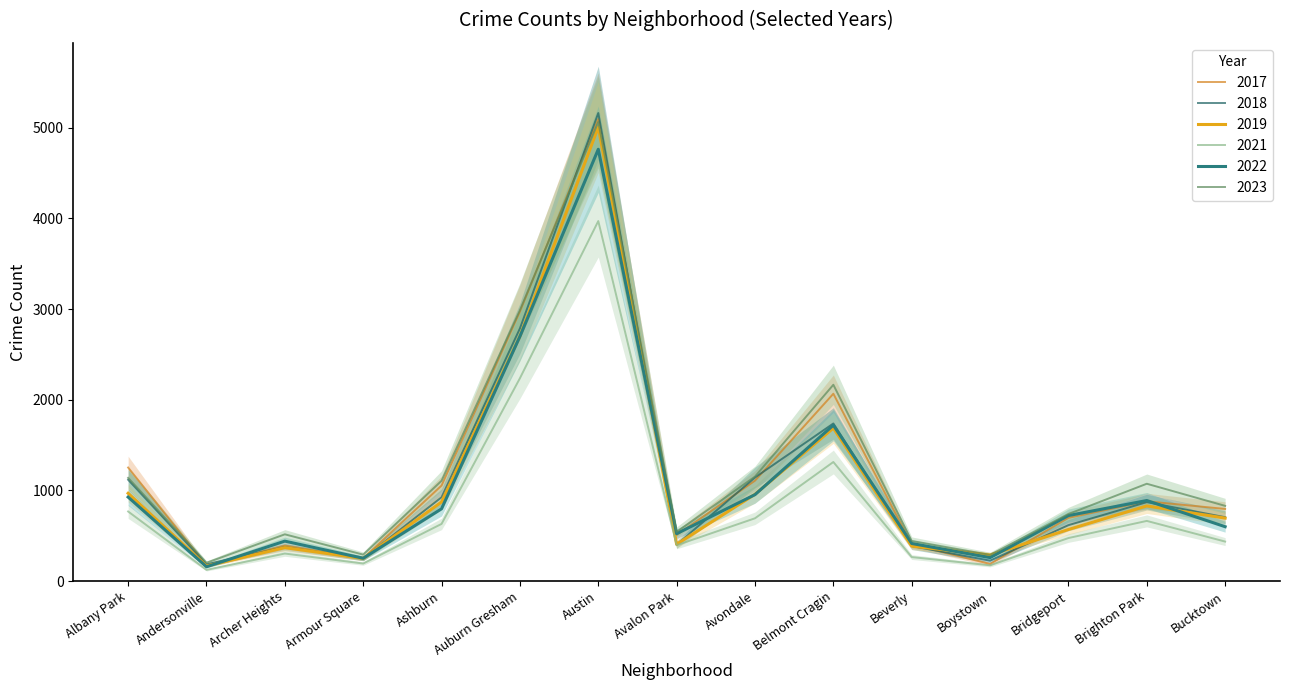

What is the value of the 2021 point at the 12th from the left?

173